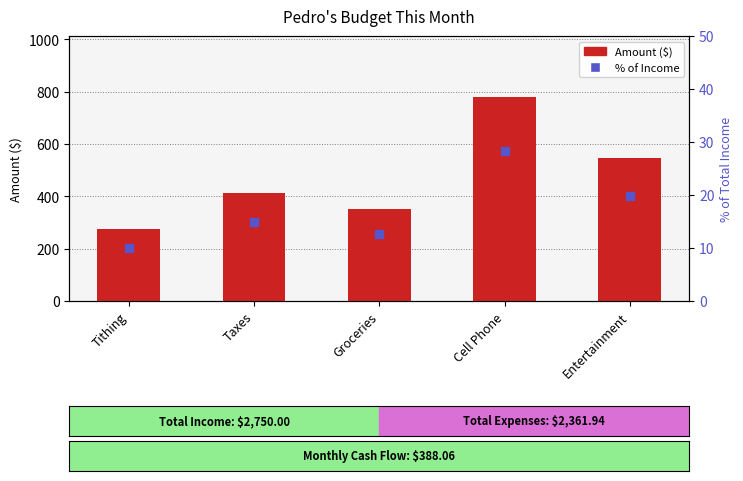

Is it true that % of Income equals 12.7 at Groceries?

True